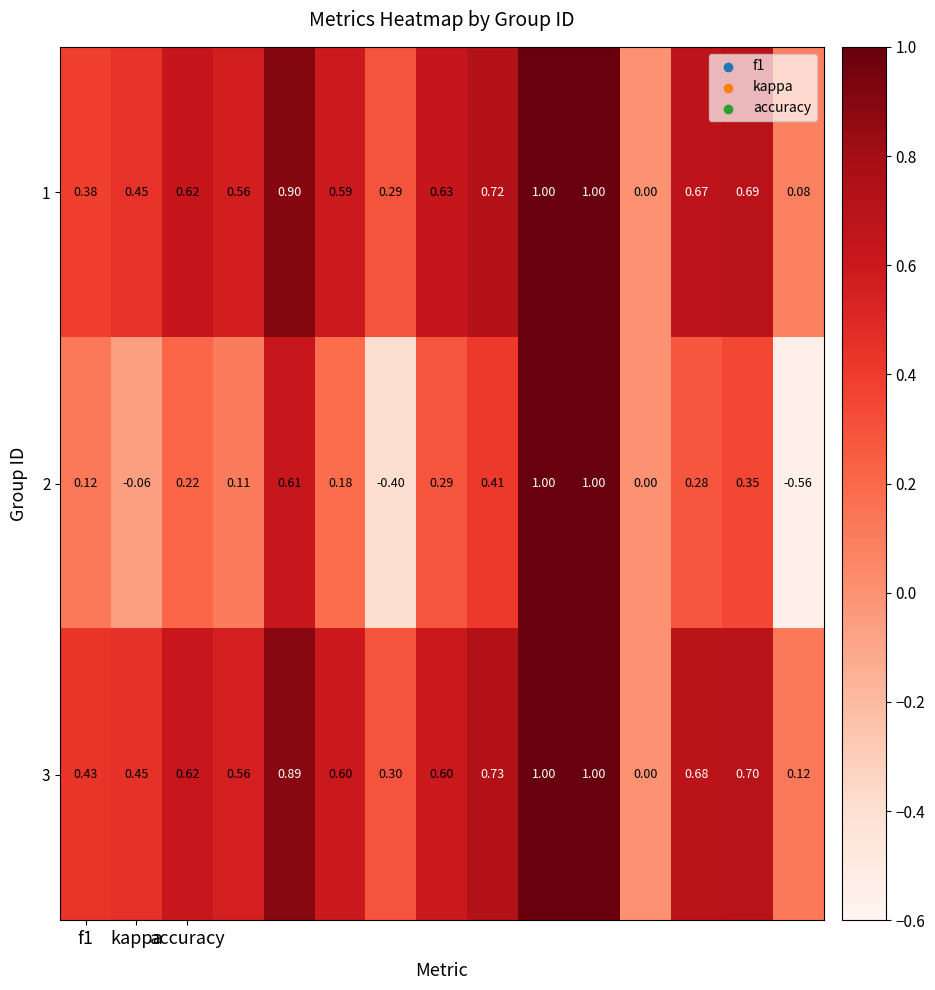

Count the number of categories in the chart.

15